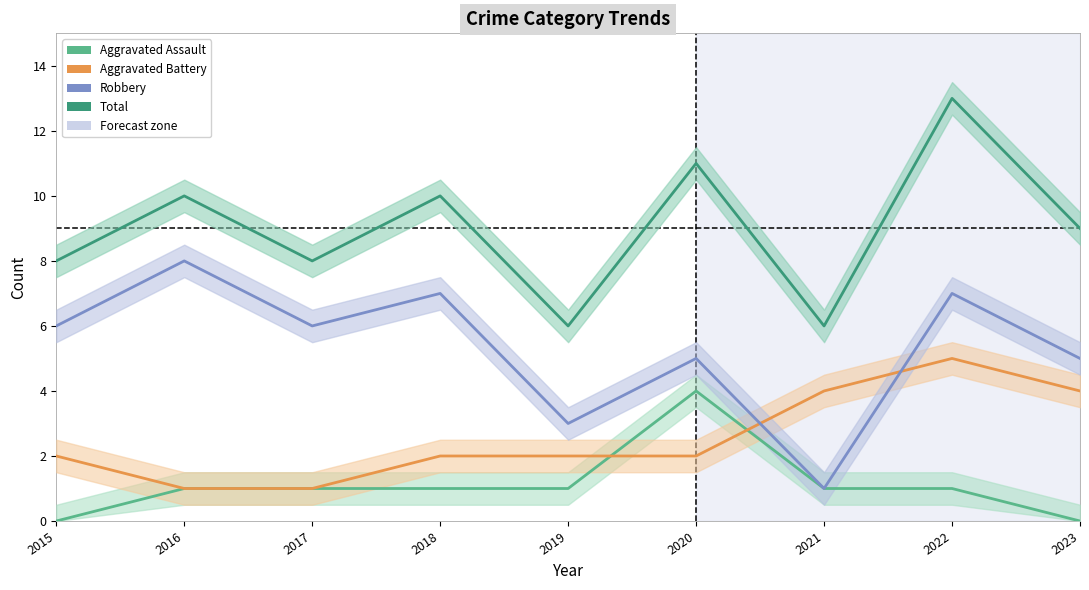

At which label does Aggravated Battery first exceed 2?

2021